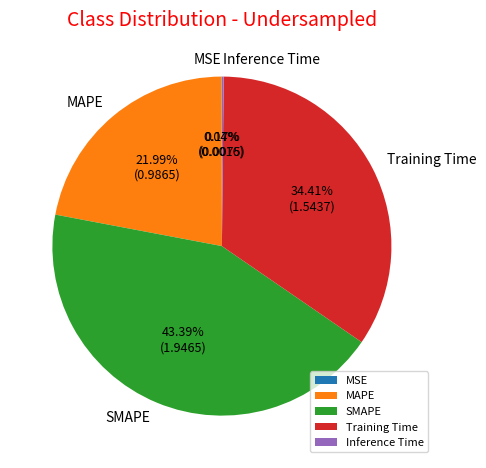

Which category has the biggest portion of the pie?

SMAPE